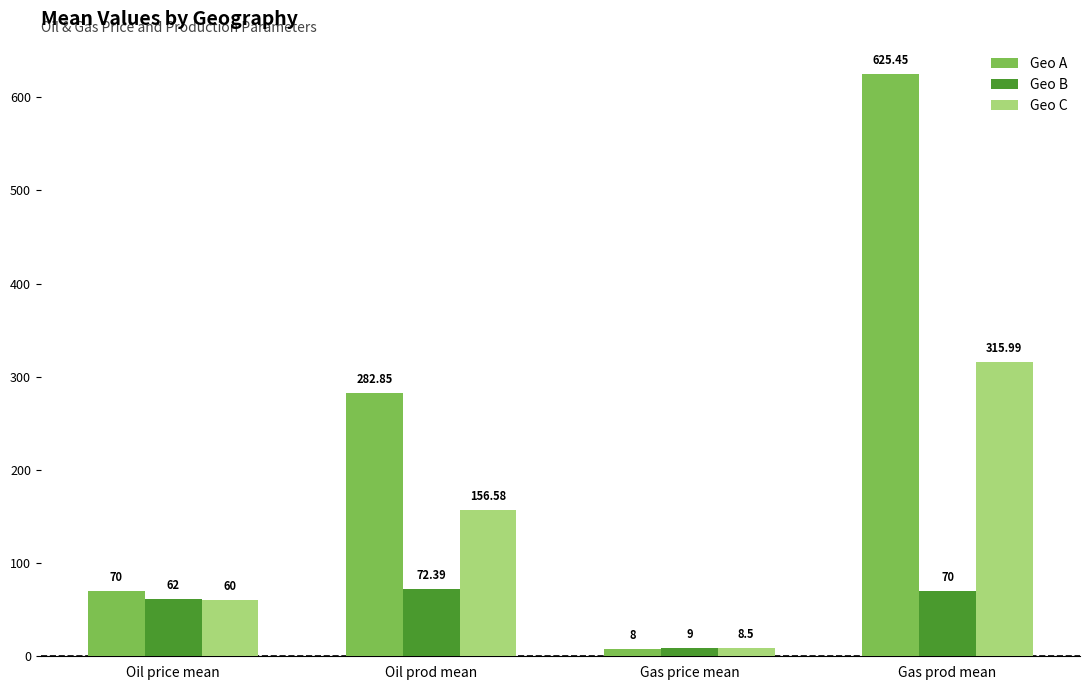

At Gas price mean, list the series in order from largest to smallest.

Geo B, Geo C, Geo A